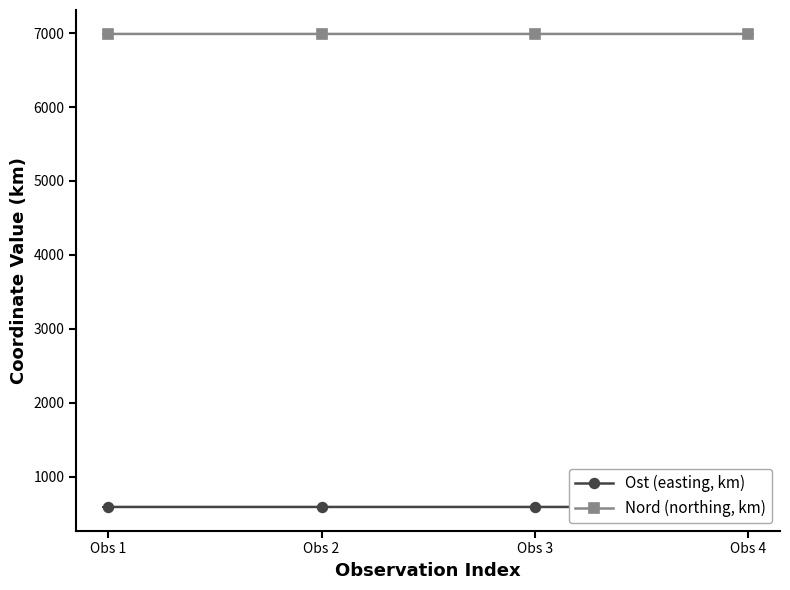

Rank the series by their average value, from highest to lowest.

Nord (northing, km), Ost (easting, km)